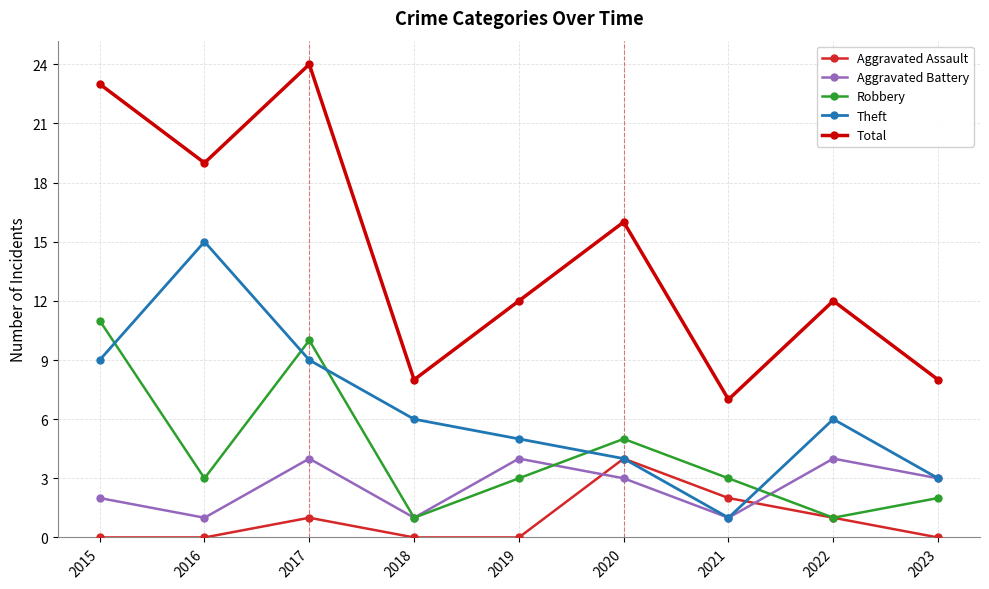

At which category is the sum across all series the highest?

2017